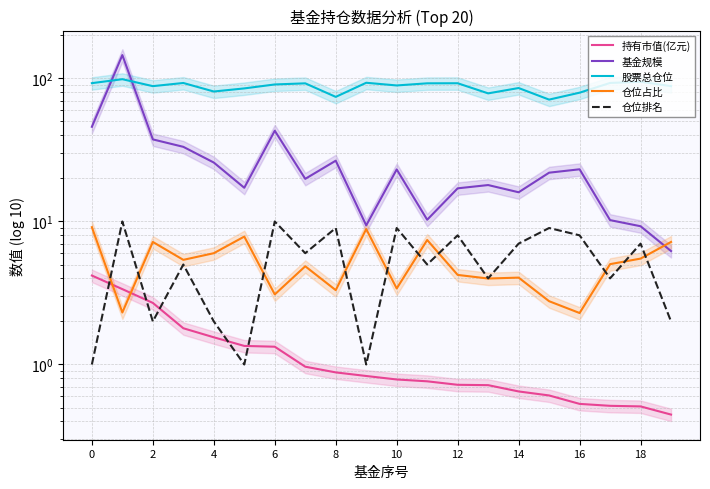

What is the sum of all 仓位排名 values?

110.0